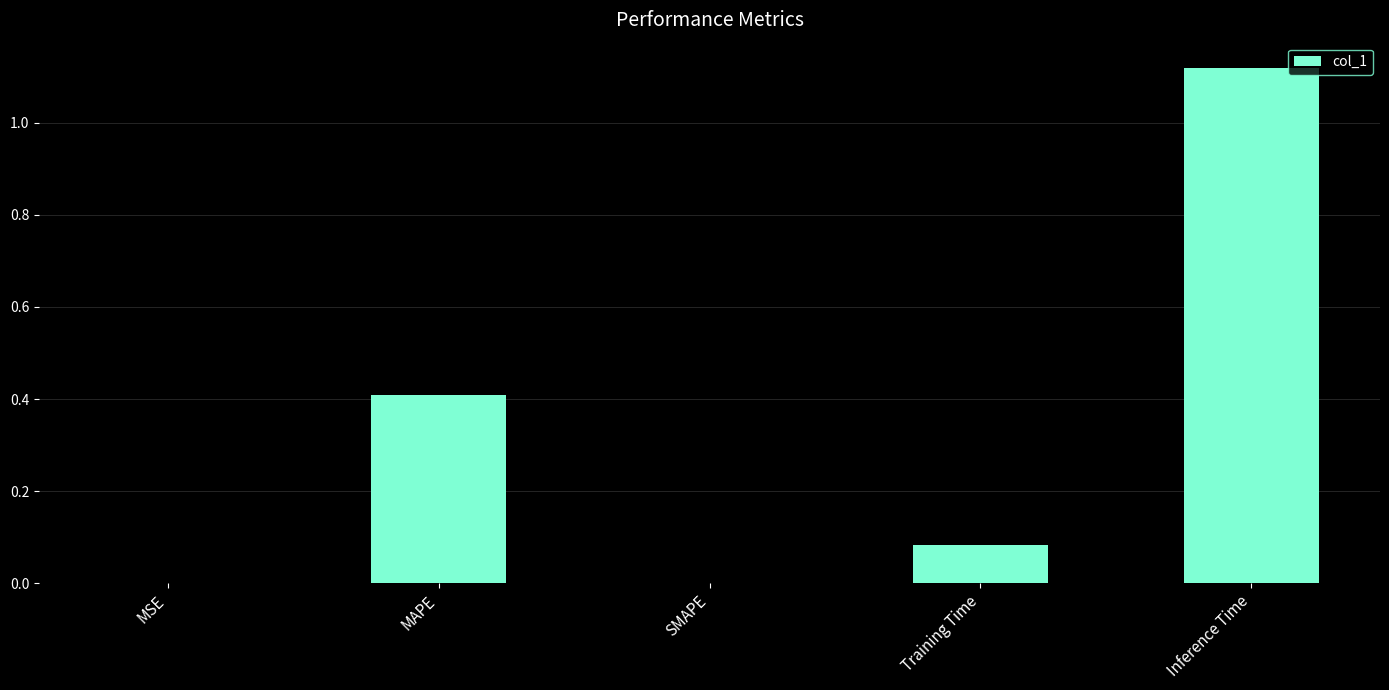

Which has a higher value, SMAPE or MAPE?

MAPE